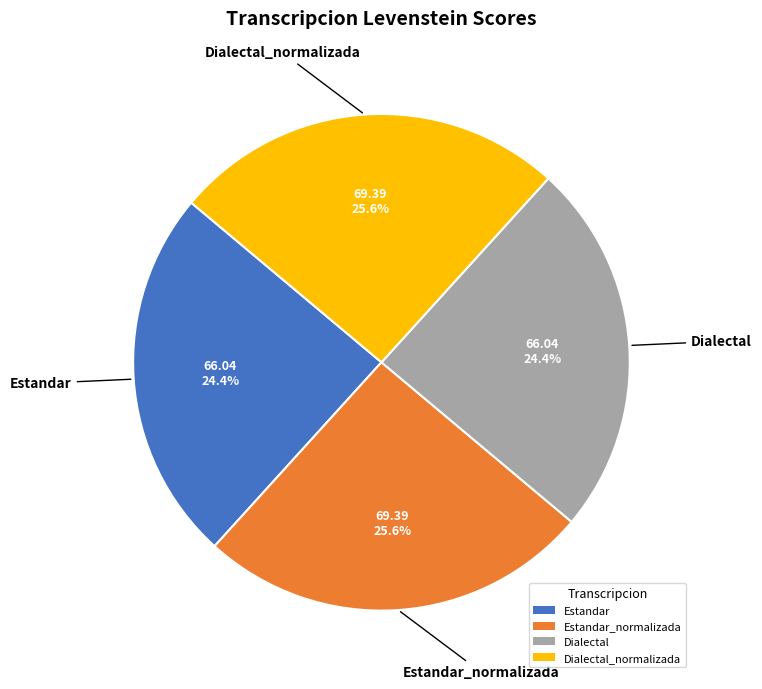

How many segments does this pie chart have?

4